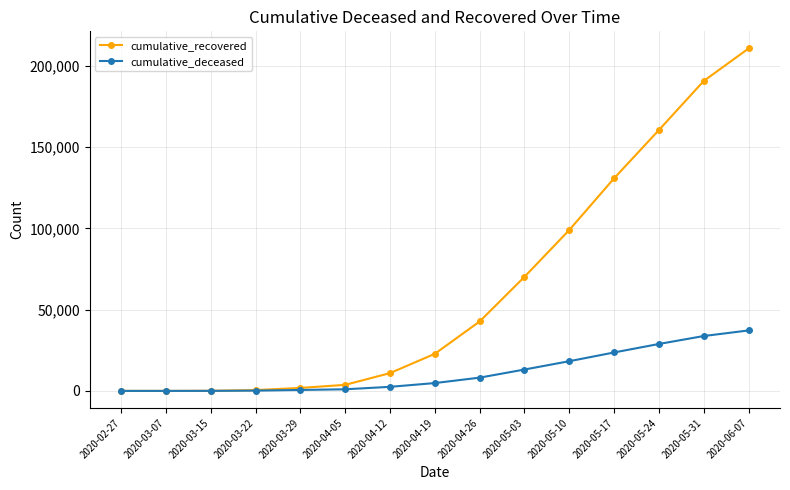

Rank the series by their maximum value, from lowest to highest.

cumulative_deceased, cumulative_recovered